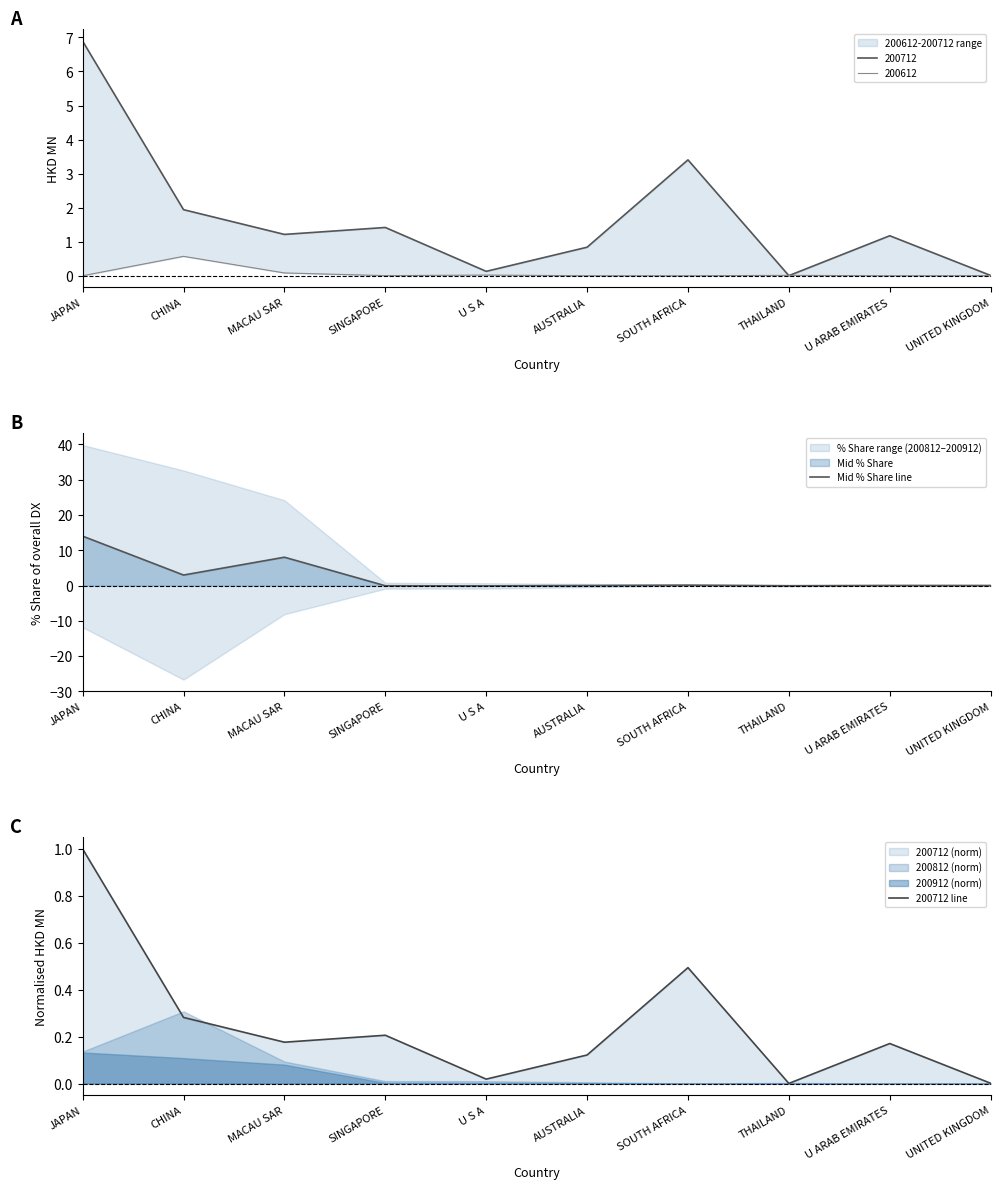

What is the total value across all series at MACAU SAR?

8.2